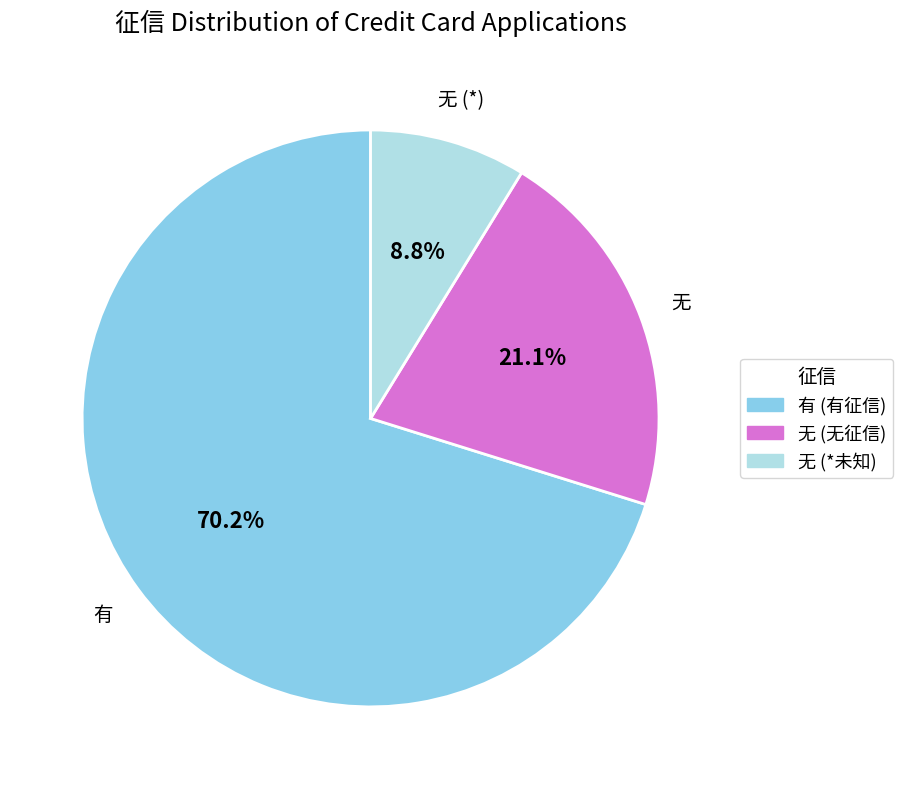

Rank the categories by value from highest to lowest.

有 (有征信), 无 (无征信), 无 (*未知)